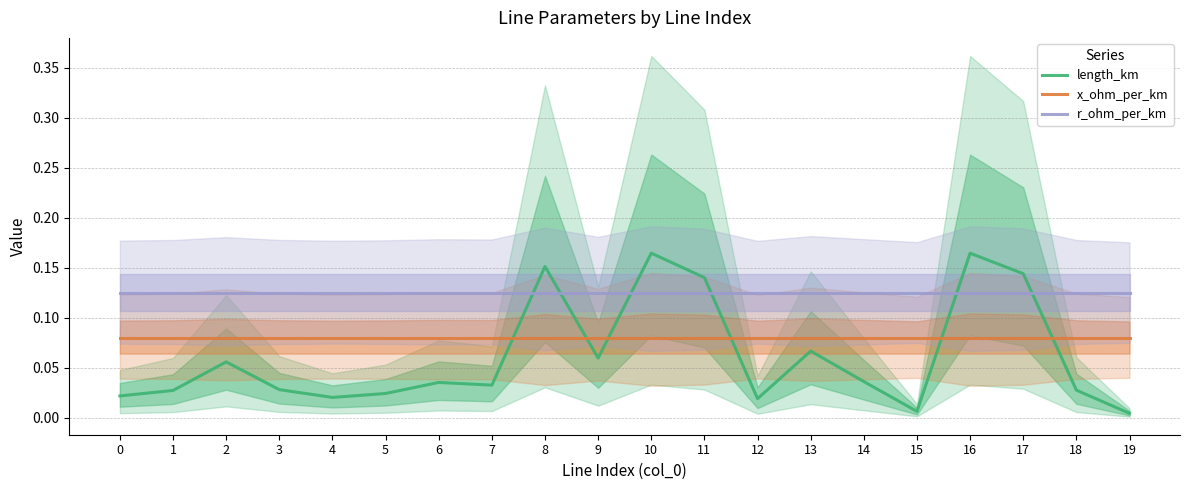

What is the average value of the length_km series?

0.1